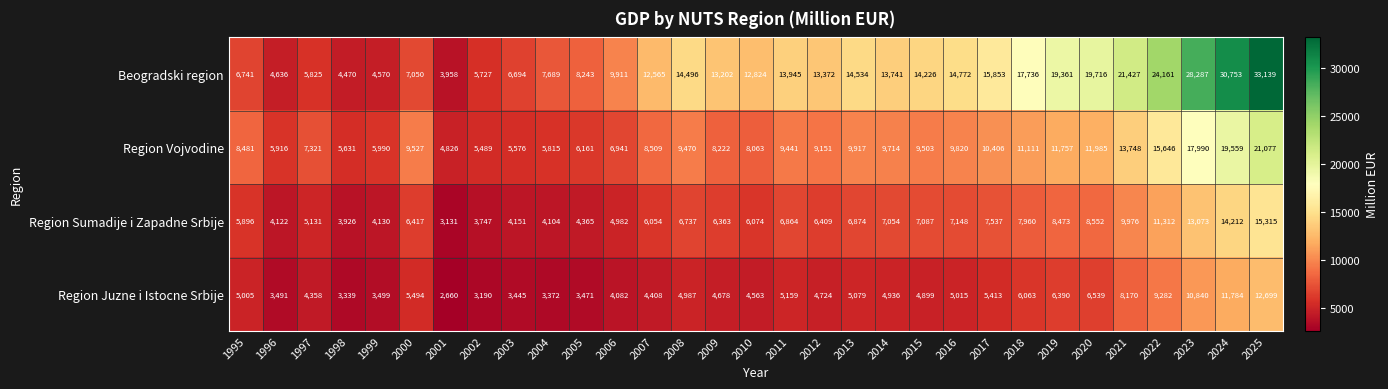

The Beogradski region series shows 6134 at 2017. True or false?

False